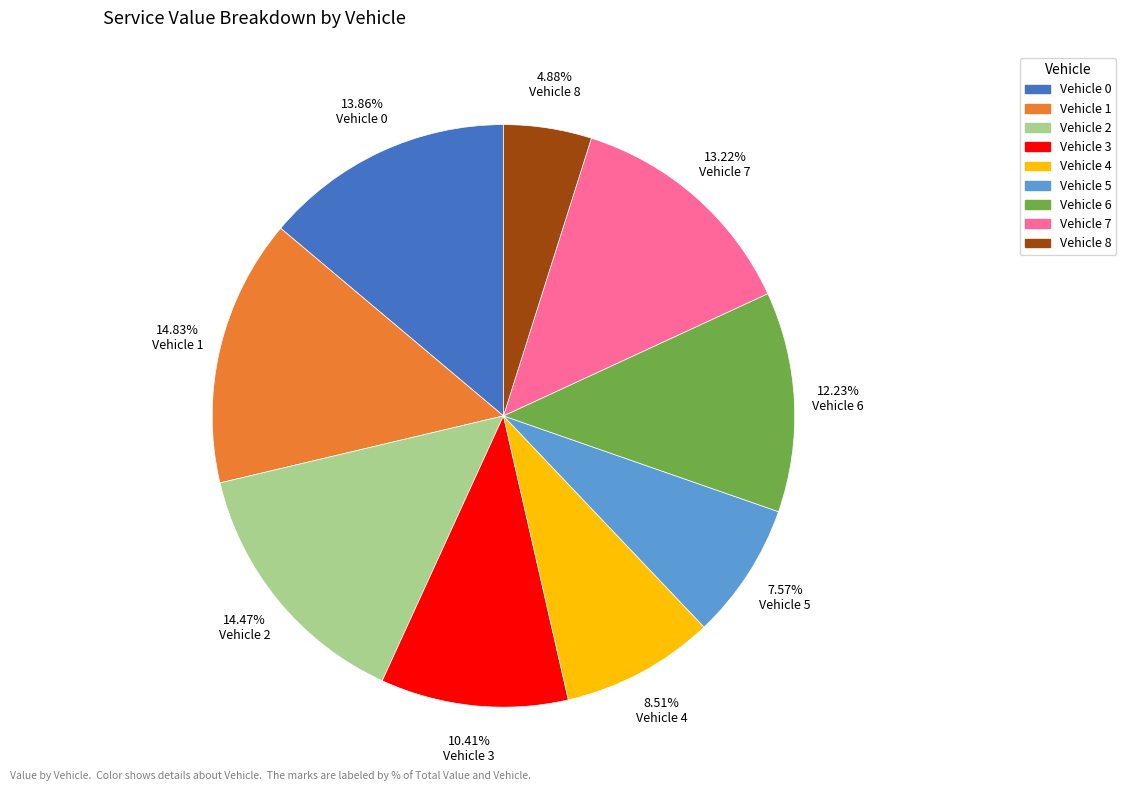

What percentage is NOT represented by Vehicle 7?

86.8%